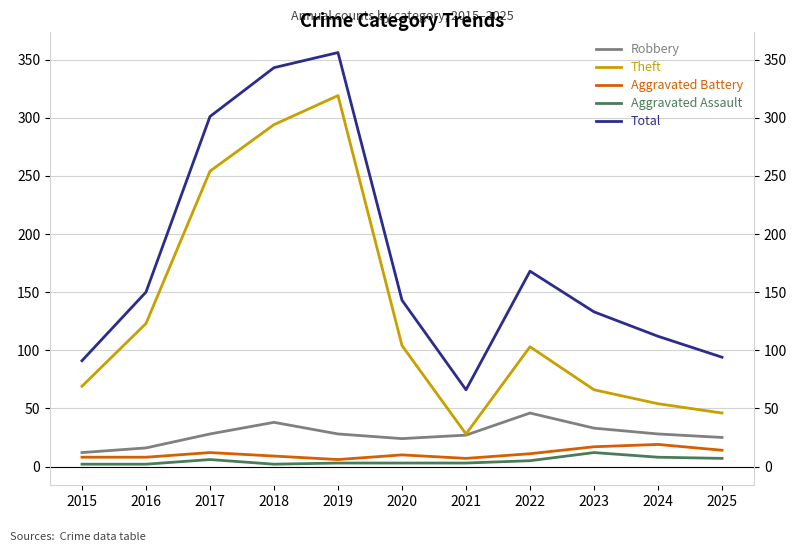

Reading right to left, extract all data points from this chart.

Robbery: 2025=25	2024=28	2023=33	2022=46	2021=27	2020=24	2019=28	2018=38	2017=28	2016=16	2015=12
Theft: 2025=46	2024=54	2023=66	2022=103	2021=28	2020=104	2019=319	2018=294	2017=254	2016=123	2015=69
Aggravated Battery: 2025=14	2024=19	2023=17	2022=11	2021=7	2020=10	2019=6	2018=9	2017=12	2016=8	2015=8
Aggravated Assault: 2025=7	2024=8	2023=12	2022=5	2021=3	2020=3	2019=3	2018=2	2017=6	2016=2	2015=2
Total: 2025=94	2024=112	2023=133	2022=168	2021=66	2020=143	2019=356	2018=343	2017=301	2016=150	2015=91